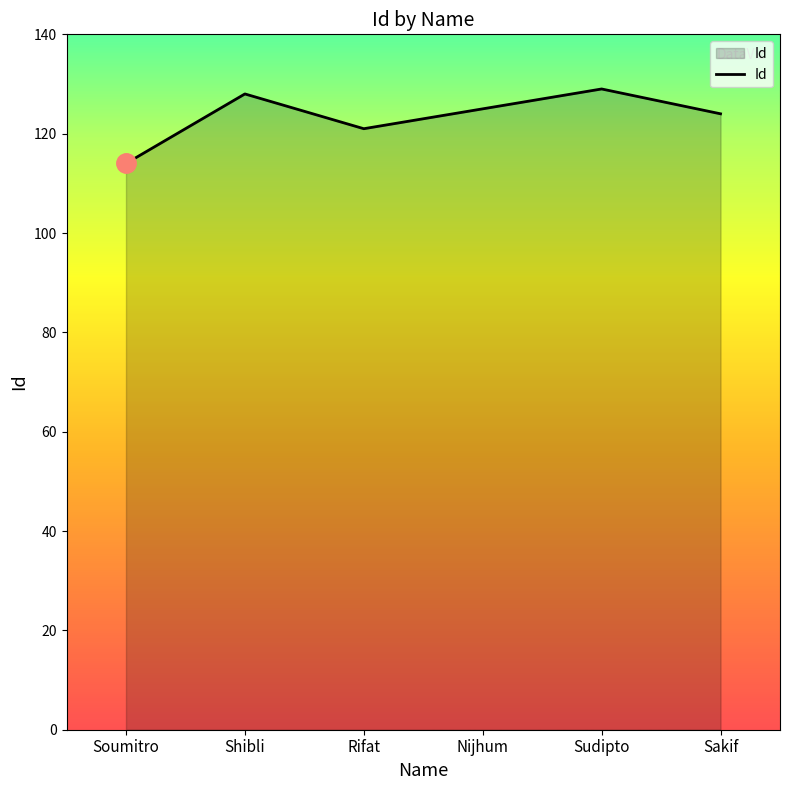

The chart shows a value of 128 at Shibli. True or false?

True